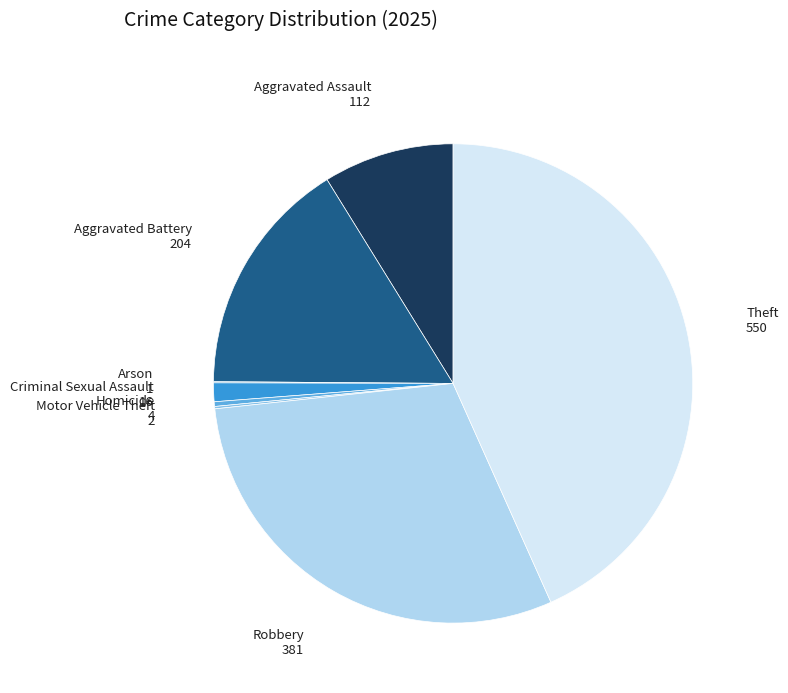

Is there any slice that represents more than half of the pie?

No